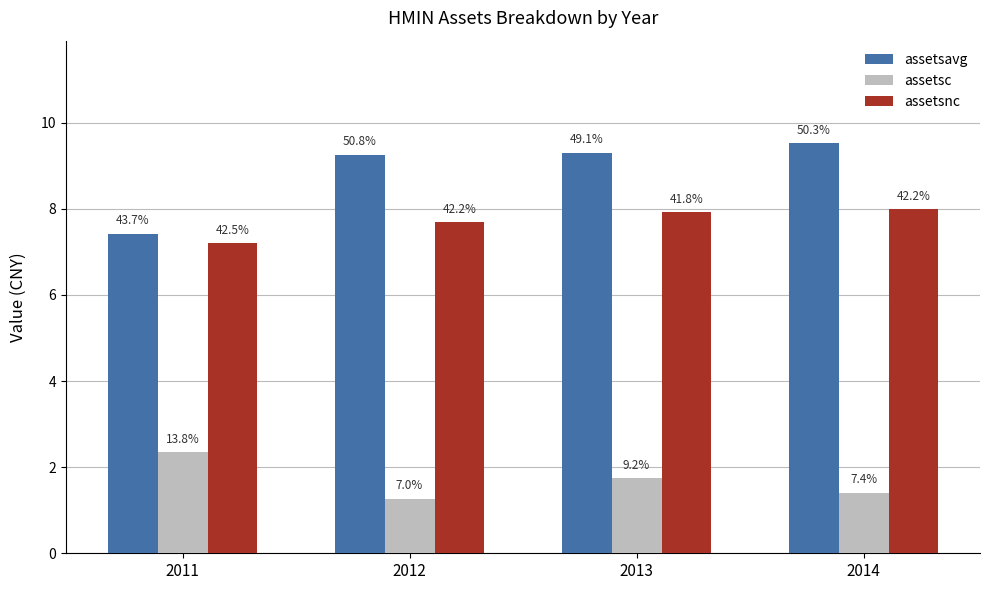

How many groups of bars are there?

4